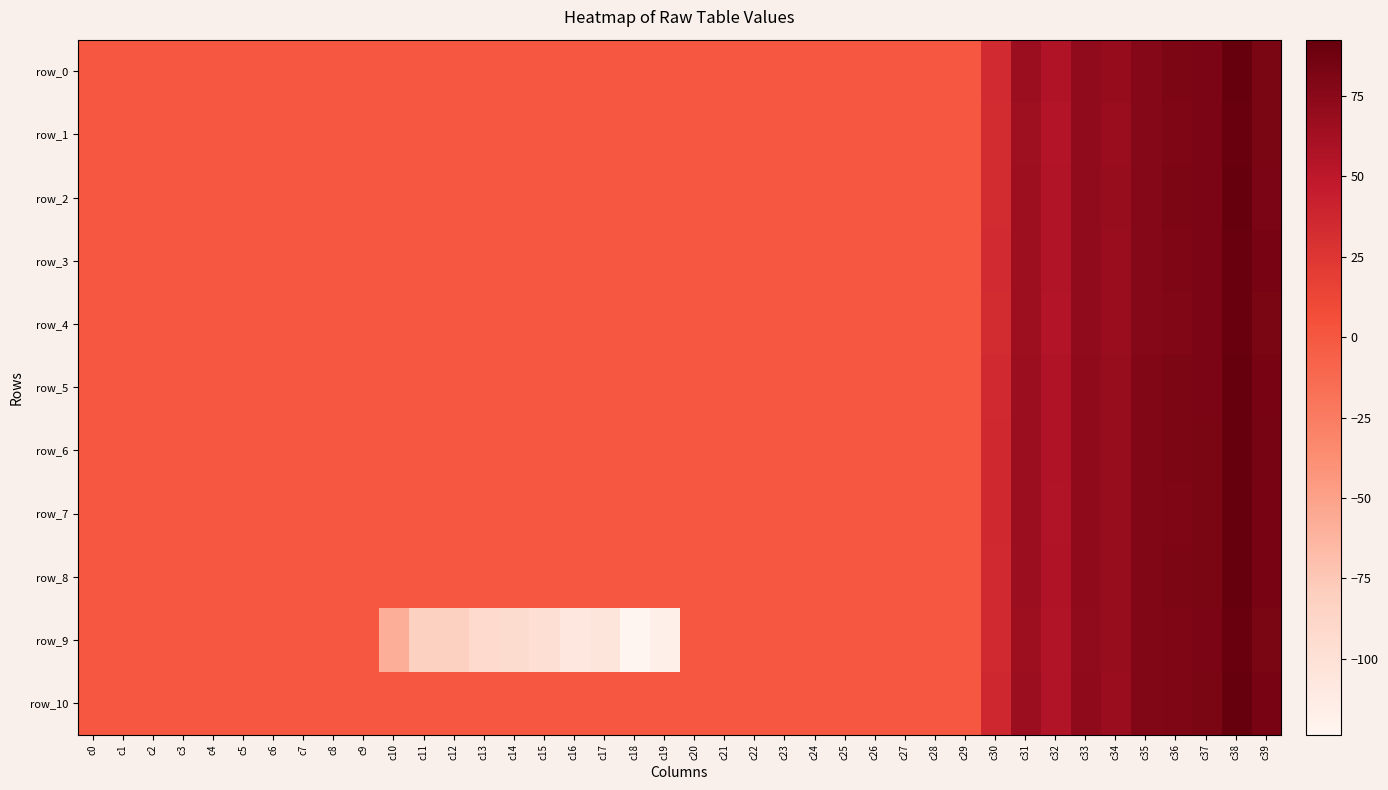

Which series has the largest total across all categories?

row_6